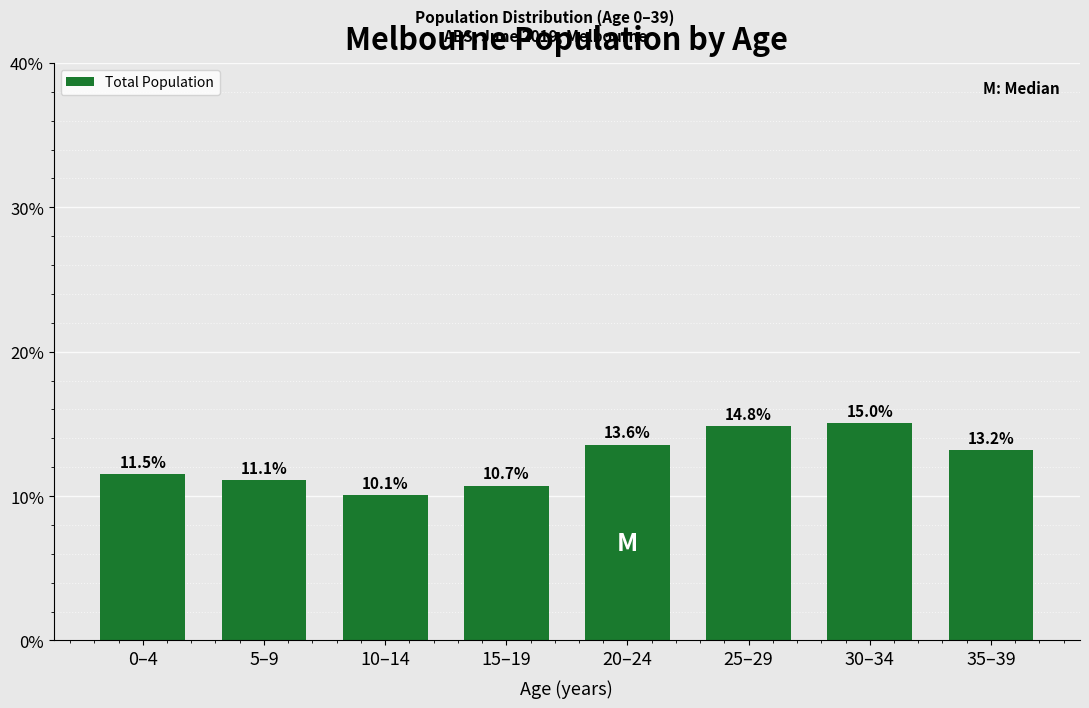

Reading left to right, what are all the values shown in this chart?

11.5	11.1	10.1	10.7	13.6	14.8	15.0	13.2